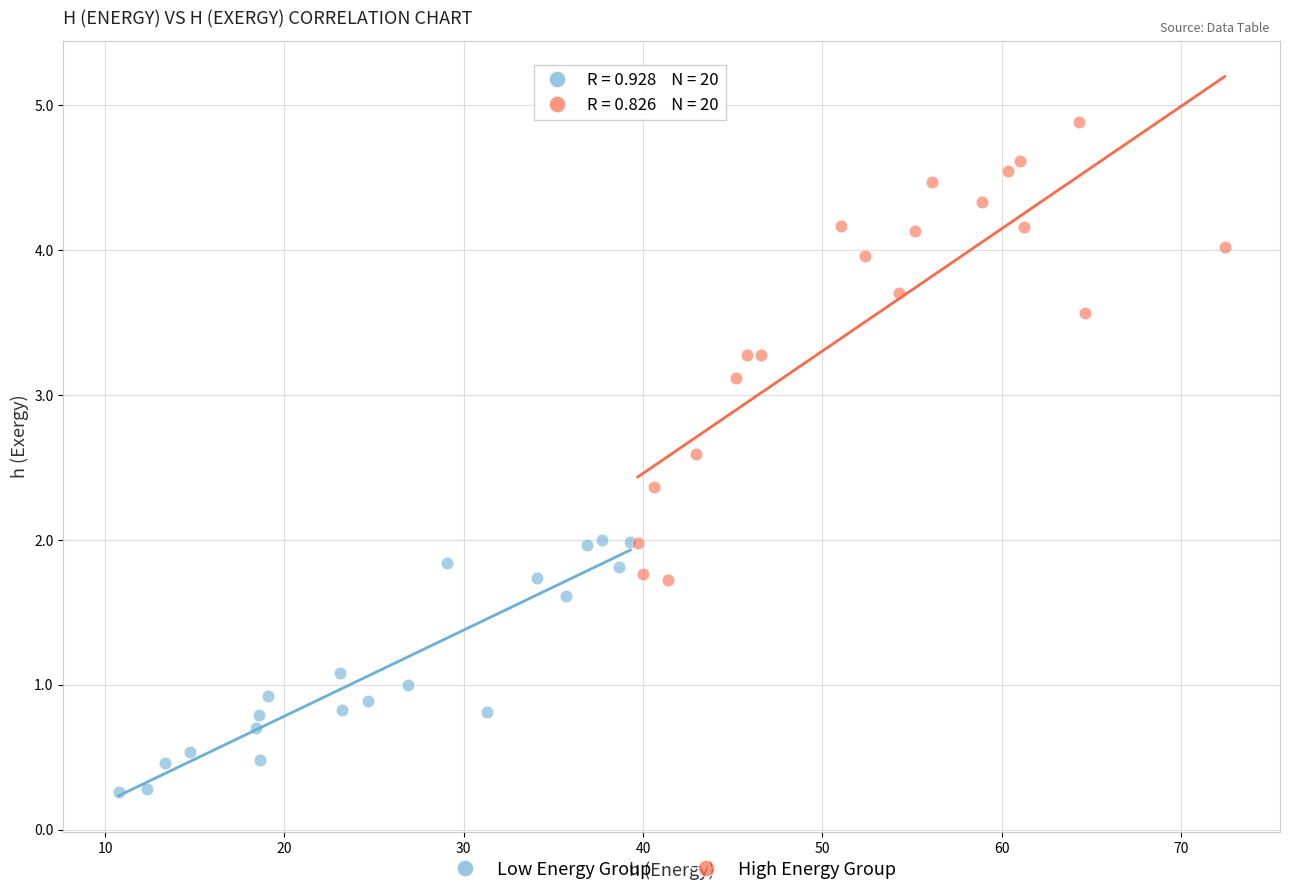

Which series contains the lowest Y value?

Low Energy Group